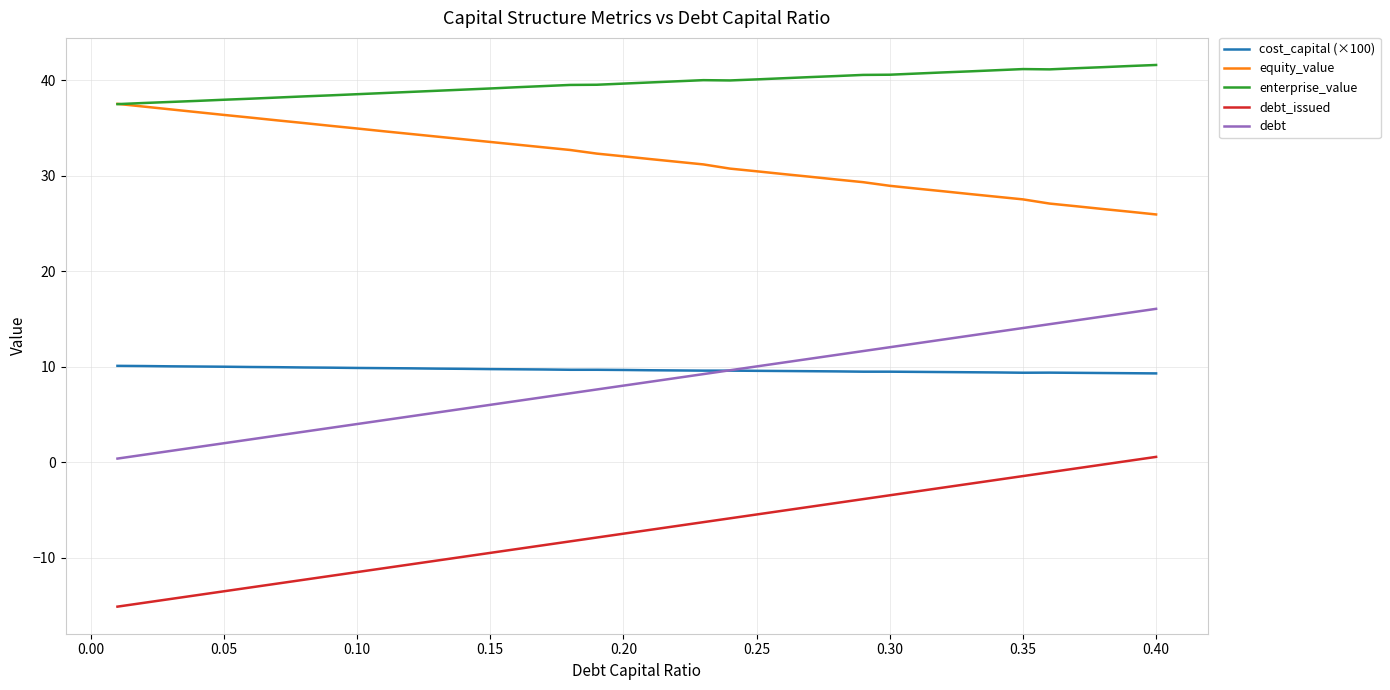

What is the smallest value displayed?

-15.1